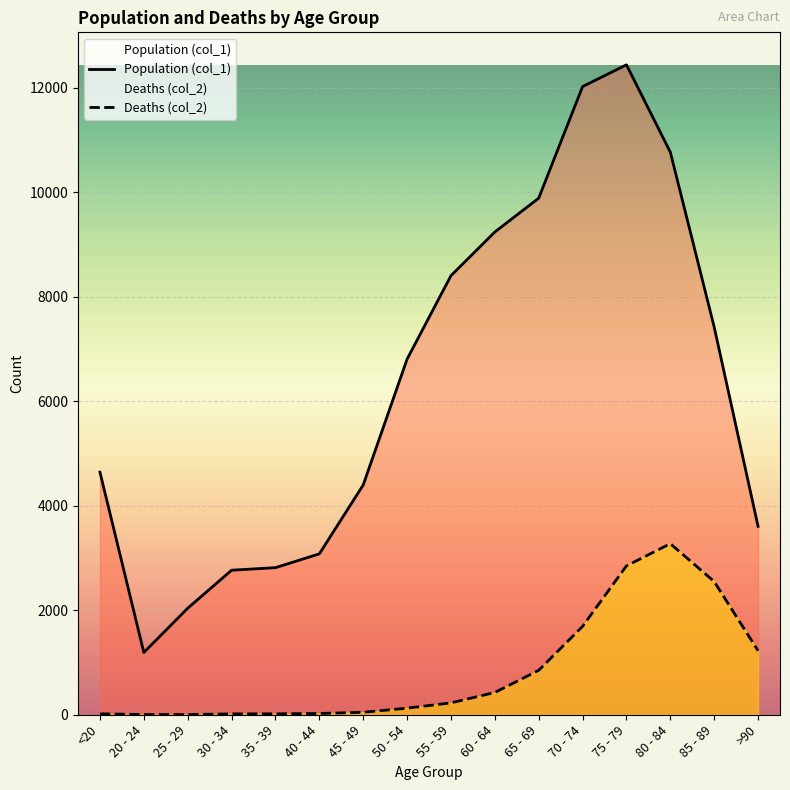

True or false: Deaths (col_2) and Population (col_1) cross at least once.

False